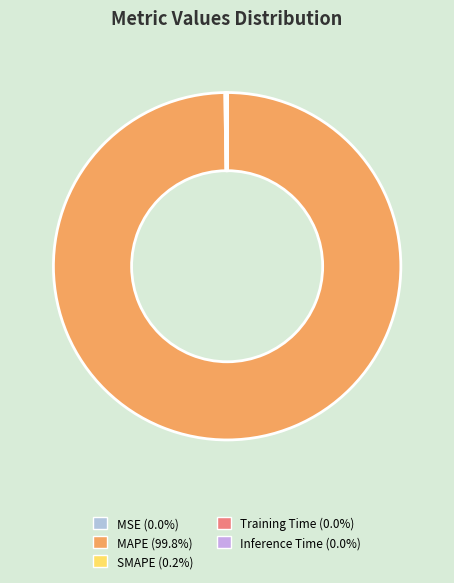

Rank the categories by value from highest to lowest.

MAPE, SMAPE, Training Time, MSE, Inference Time